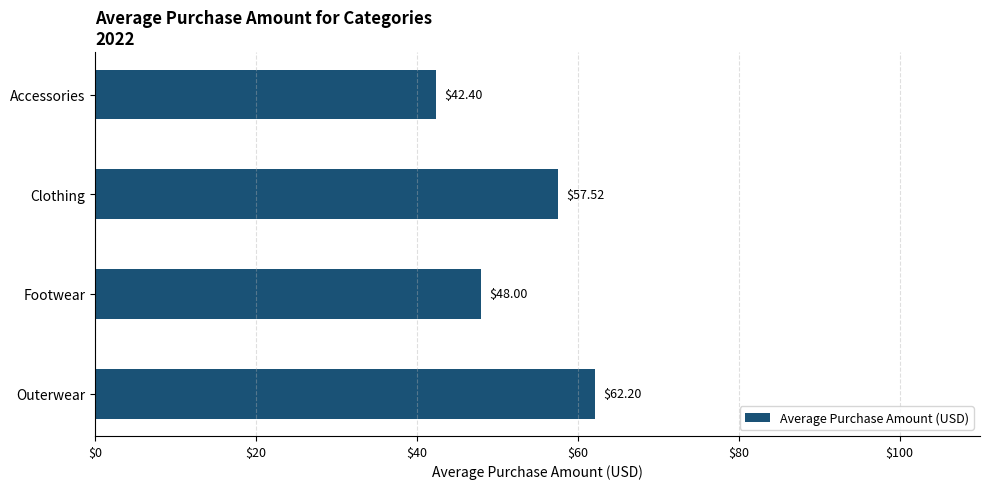

Rank the categories by value from lowest to highest.

Accessories, Footwear, Clothing, Outerwear